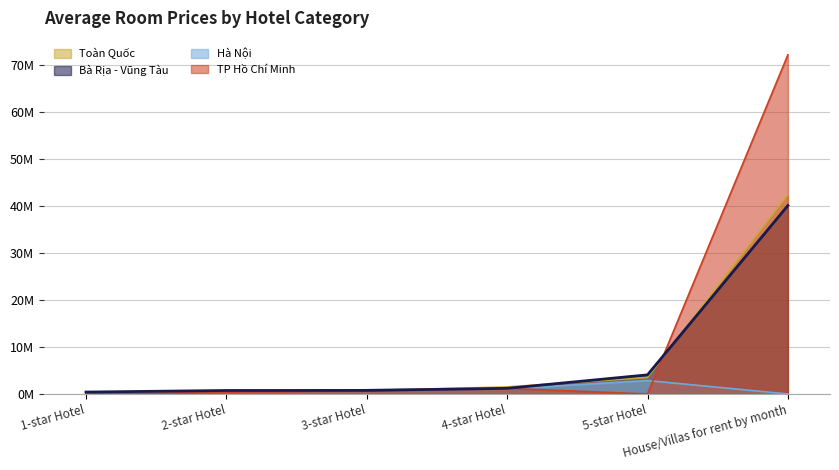

Between House/Villas for rent by month and 5-star Hotel, which is larger?

House/Villas for rent by month